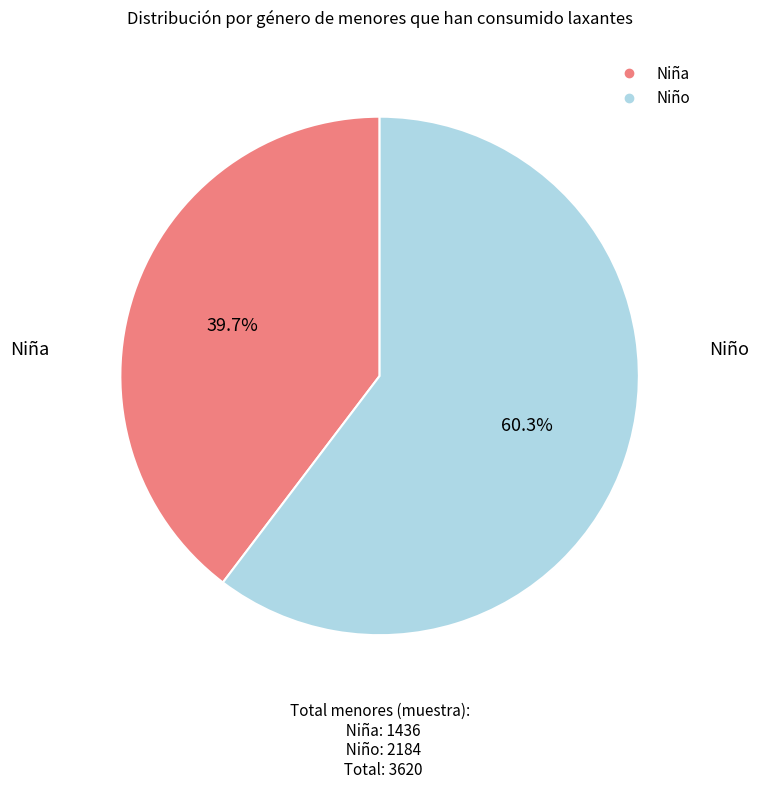

What is the smallest slice in the pie chart?

Niña